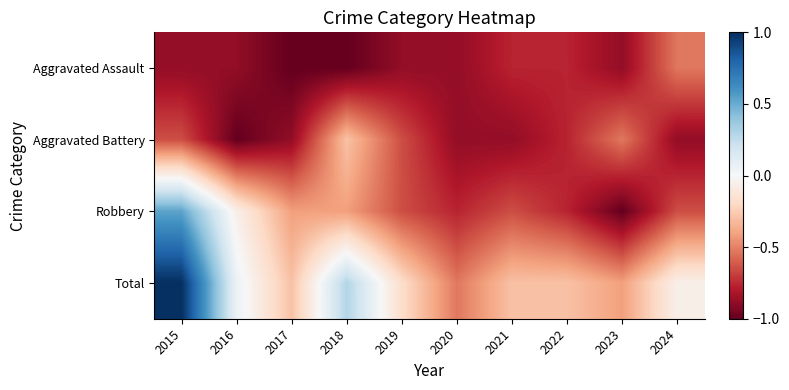

How many series are shown in this chart?

4